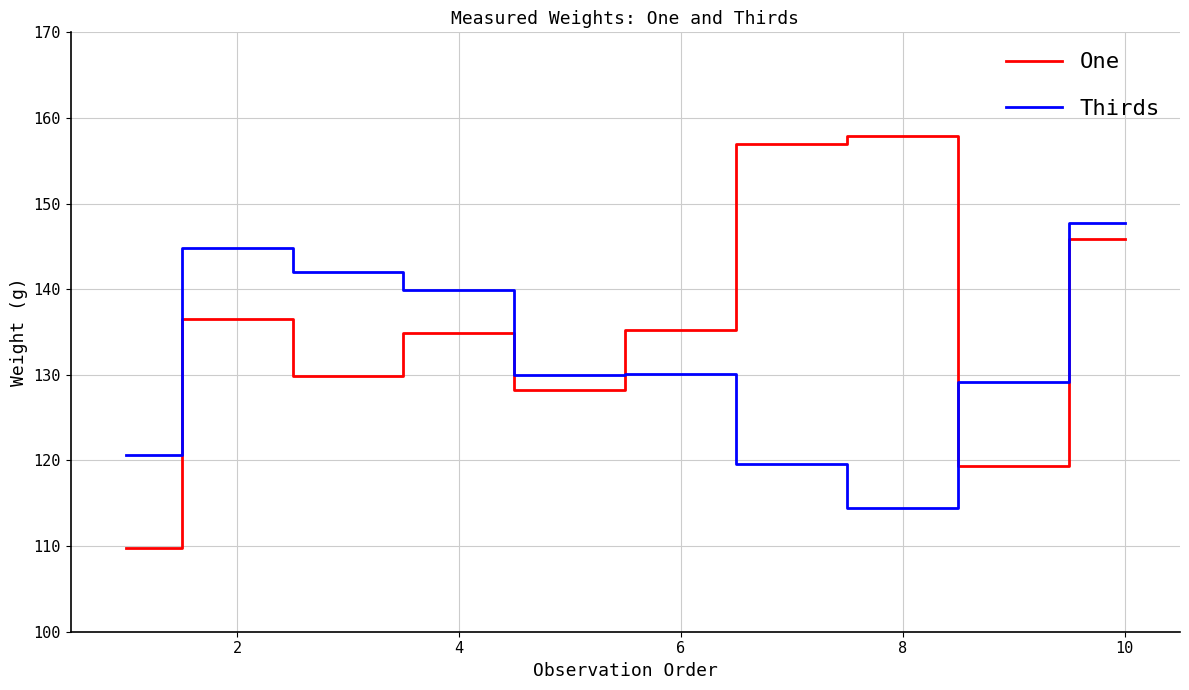

Which series has the largest total across all categories?

One